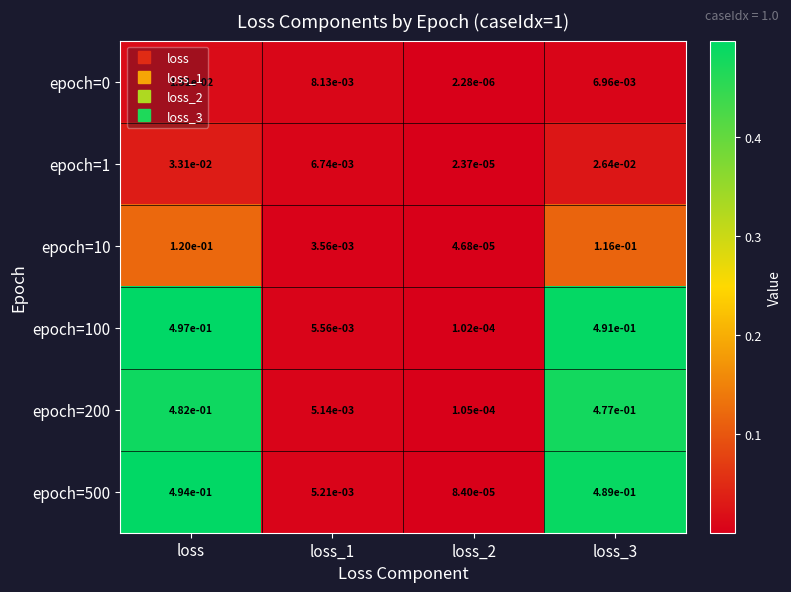

At how many categories does at least one series exceed 0?

4